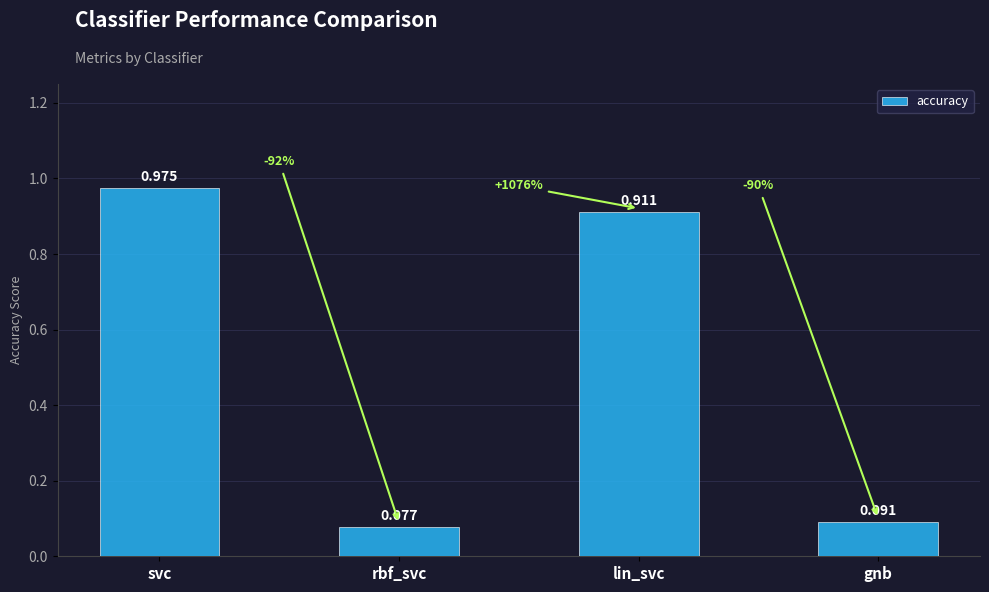

At which category does the chart reach its peak across all series?

svc